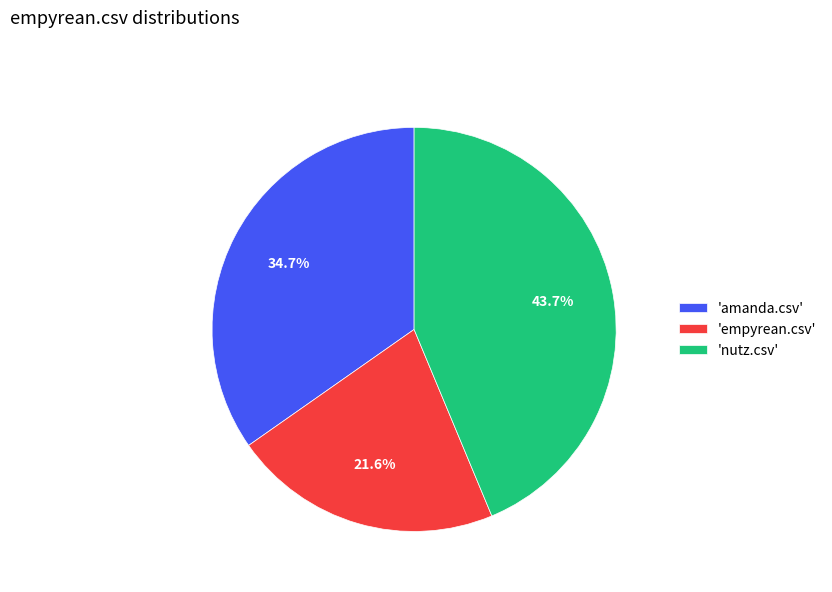

What is the smallest slice in the pie chart?

'empyrean.csv'